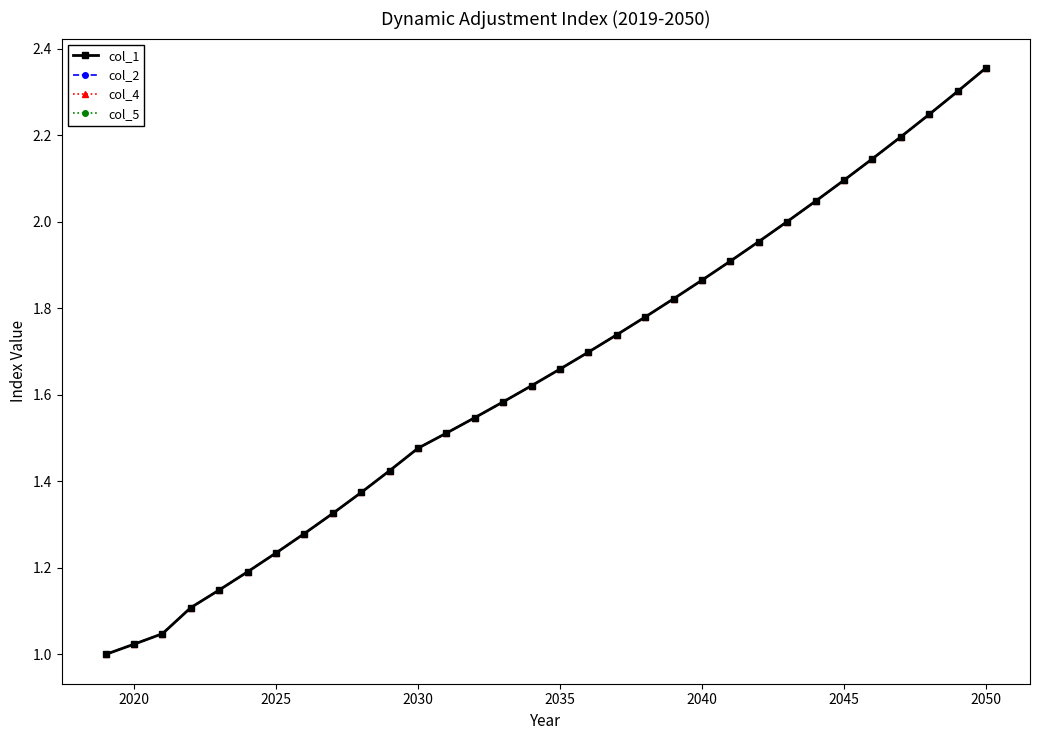

List the series in order of their peak value, highest first.

col_2, col_4, col_5, col_1